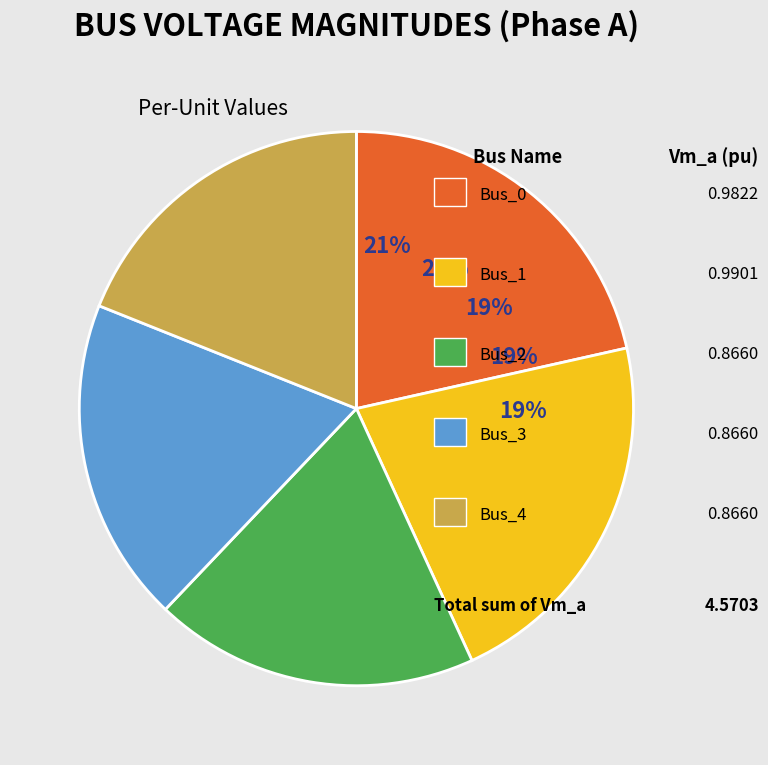

To the nearest percent, what is the combined percentage of Bus_2 and Bus_0?

40%